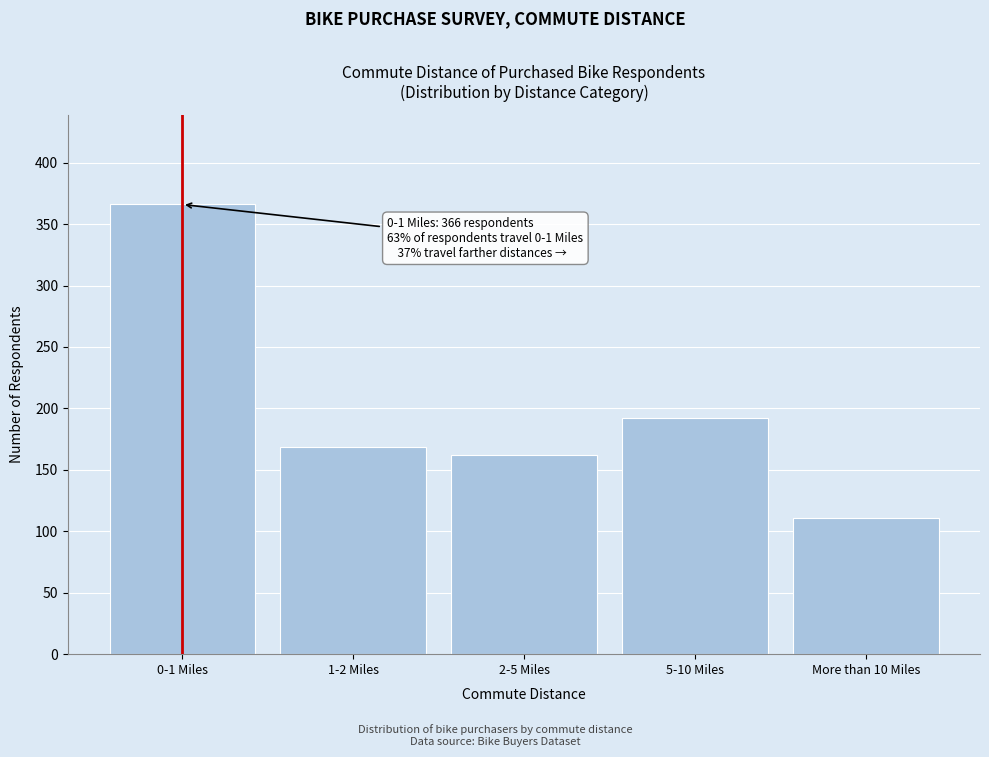

Reading right to left, extract all data points from this chart.

111	192	162	169	366